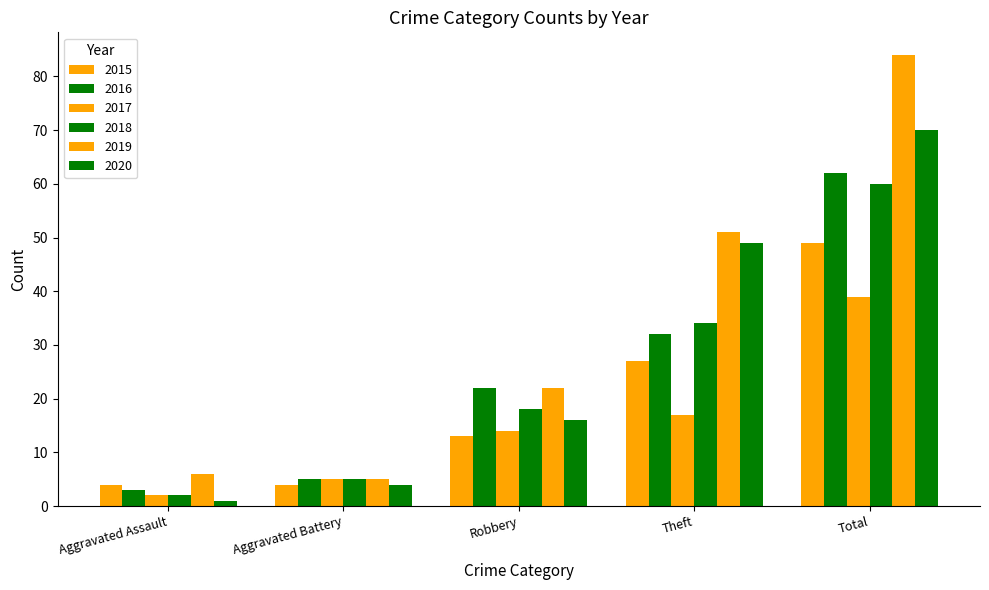

What is the difference between the highest and lowest values at Aggravated Battery?

1